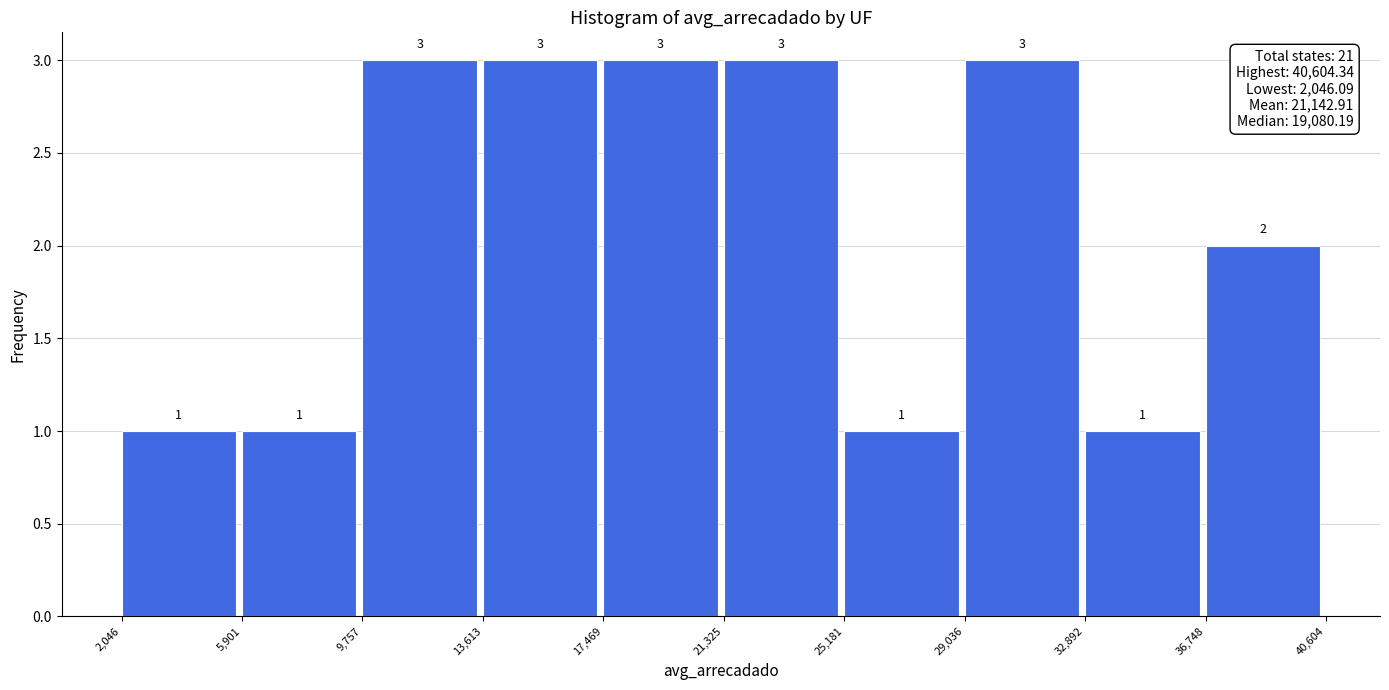

Reading left to right, transcribe this chart: for each bar, give the range it covers on the x-axis and its height.

2,046 to 5,901: 1
5,901 to 9,757: 1
9,757 to 13,613: 3
13,613 to 17,469: 3
17,469 to 21,325: 3
21,325 to 25,181: 3
25,181 to 29,036: 1
29,036 to 32,892: 3
32,892 to 36,748: 1
36,748 to 40,604: 2